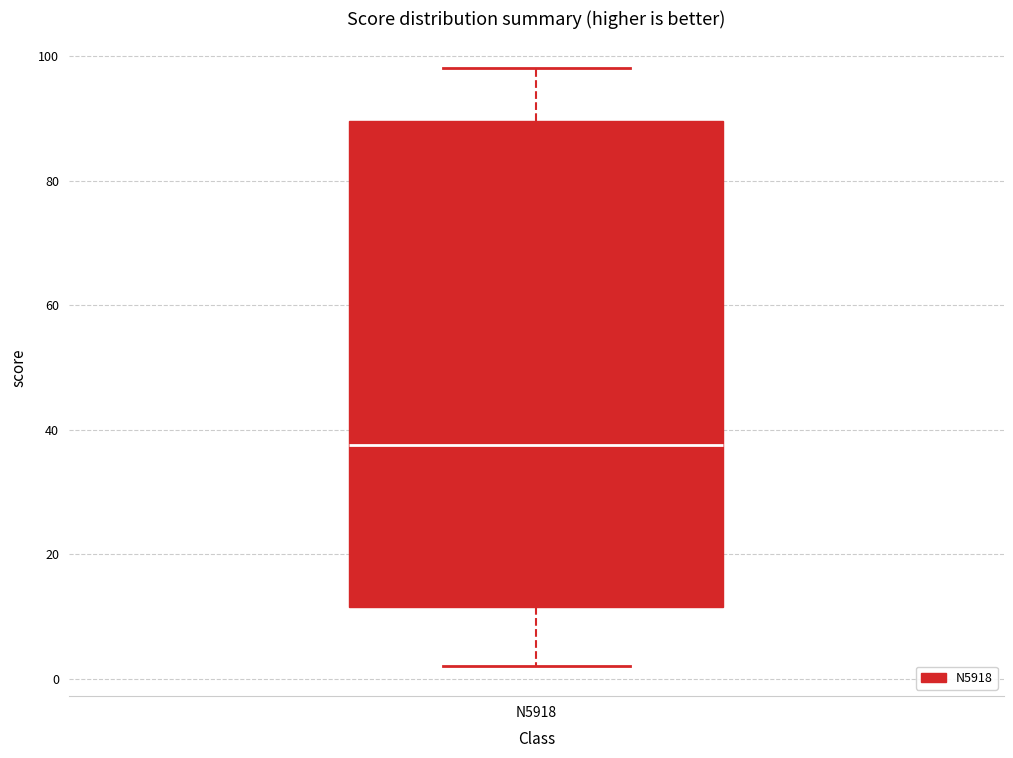

Transcribe this box plot: give where the median line is, the range the box spans, and where the two whiskers end, as read against the y-axis. The values are not printed on the chart, so give them approximately, as read against the axis.

median 38, box 12 to 90, whiskers 2 to 98